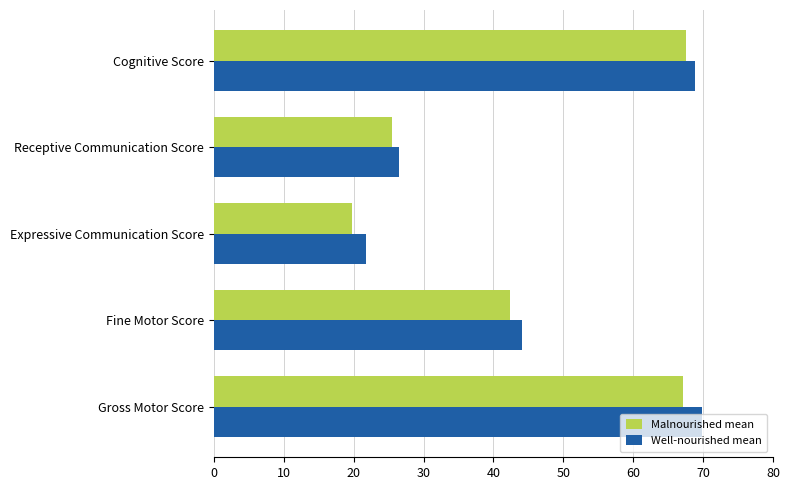

What is the approximate value of Malnourished mean at Cognitive Score?

67.5